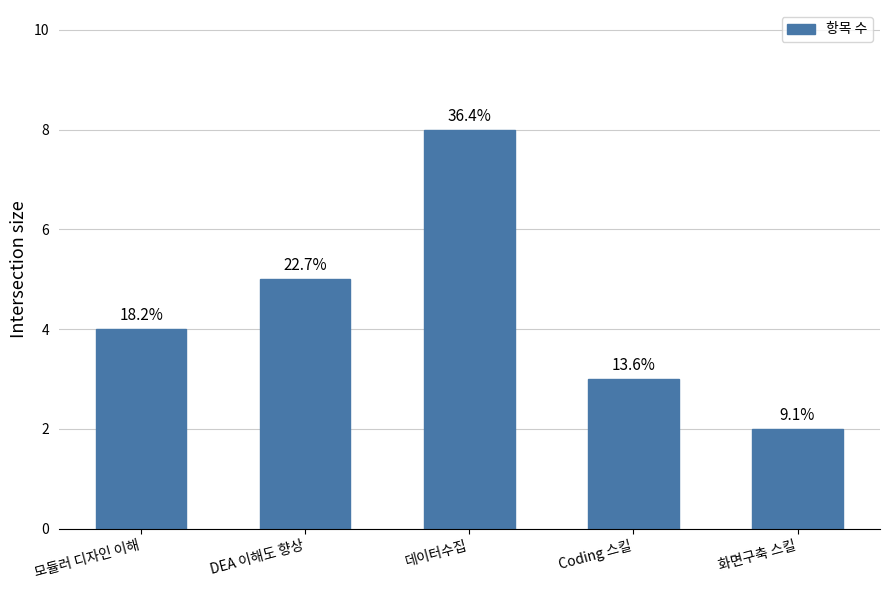

How many bars are there in total?

5